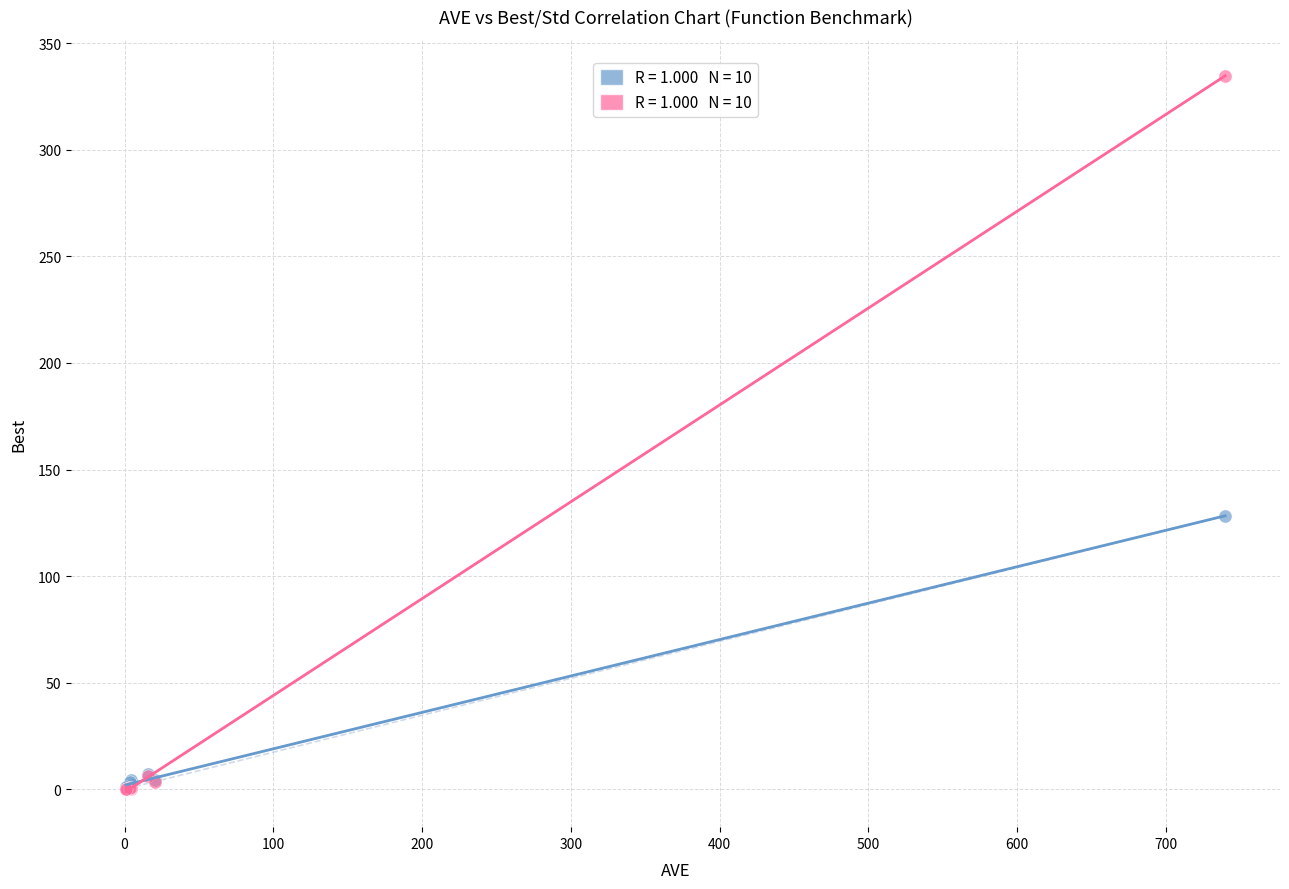

Across all series, what Y value is closest to 167?

128.2